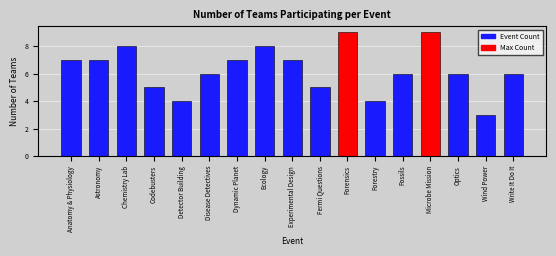

Reading right to left, extract all data points from this chart.

6	3	6	9	6	4	9	5	7	8	7	6	4	5	8	7	7